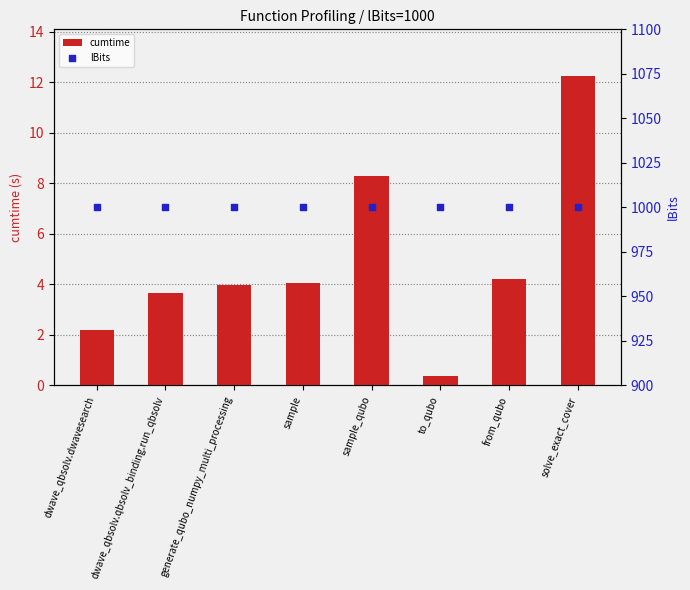

Is the value of cumtime at sample greater than the value of lBits at to_qubo?

No